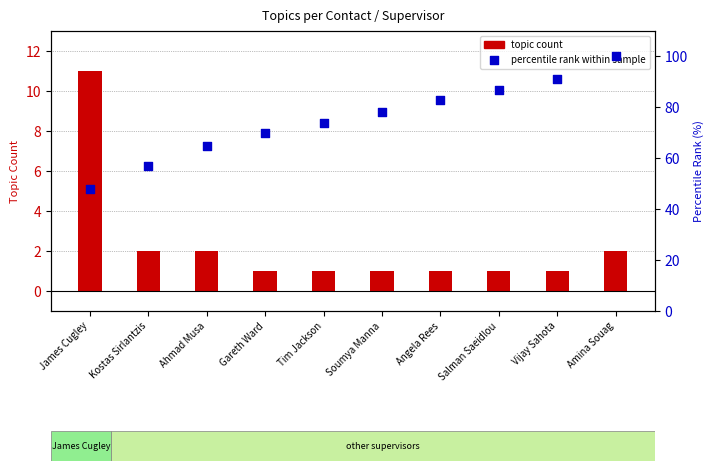

At which category is the sum across all series the highest?

Amina Souag